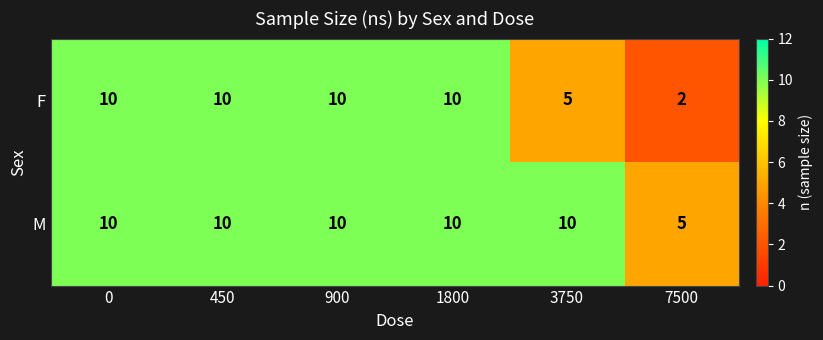

Reading left to right, transcribe all the data shown in this chart.

F: 10	10	10	10	5	2
M: 10	10	10	10	10	5